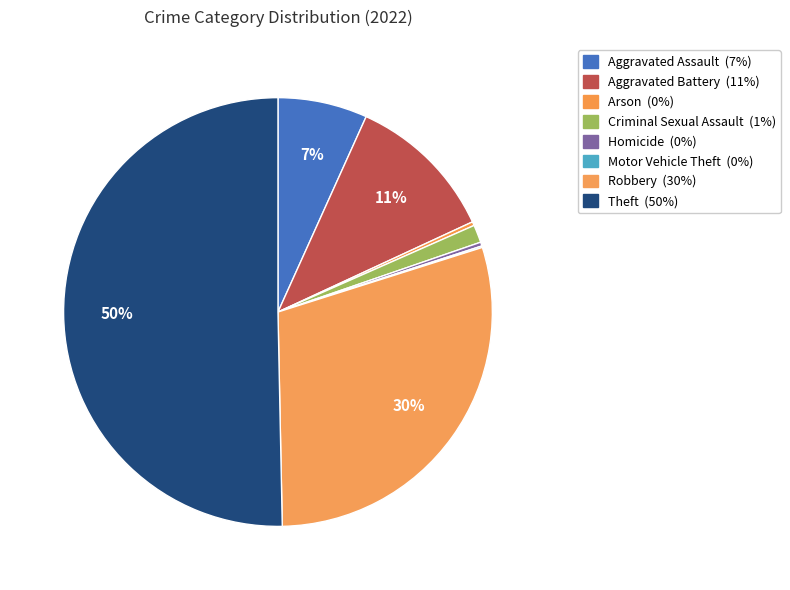

To the nearest percent, what percentage of the pie is Aggravated Battery?

11%